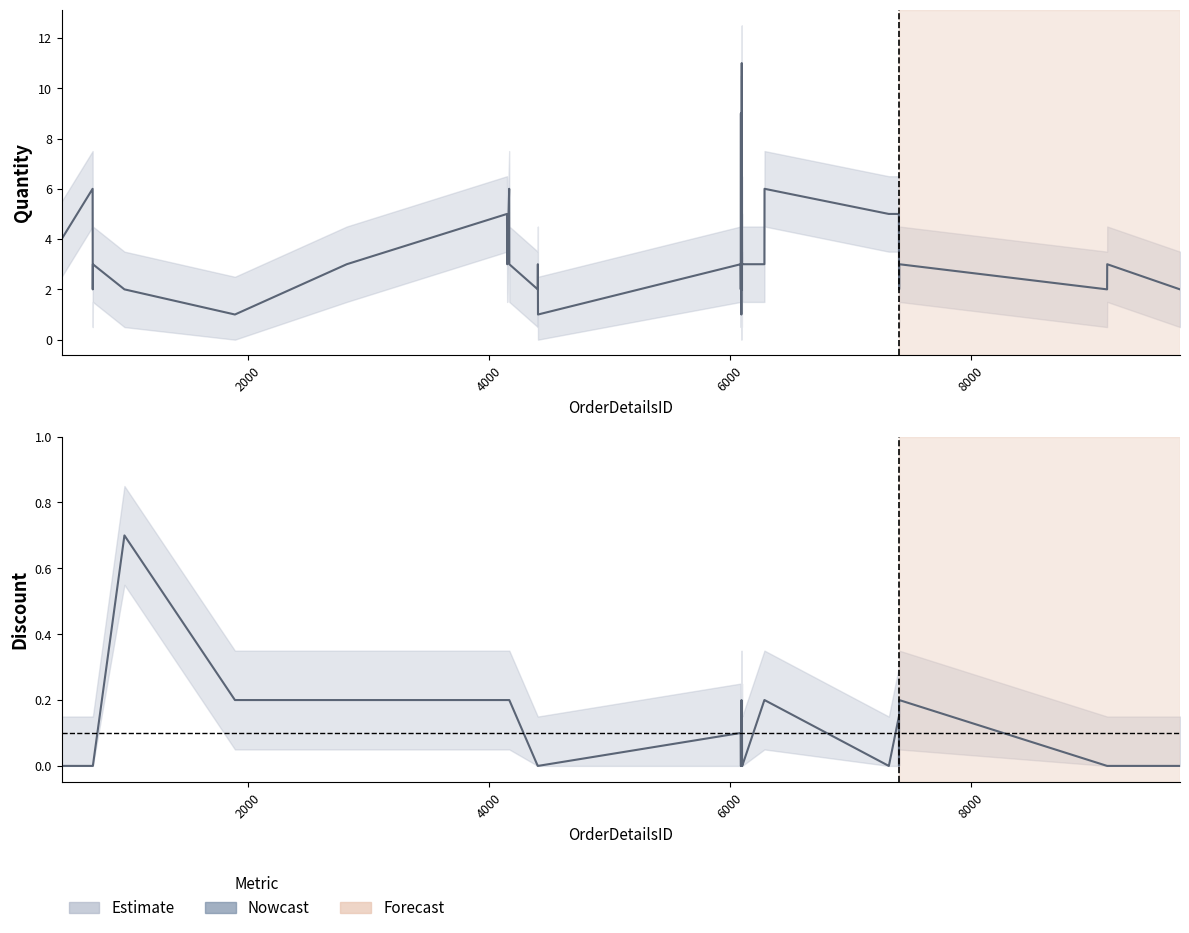

In Quantity, how many points are lower than both neighbors (excluding endpoints)?

11